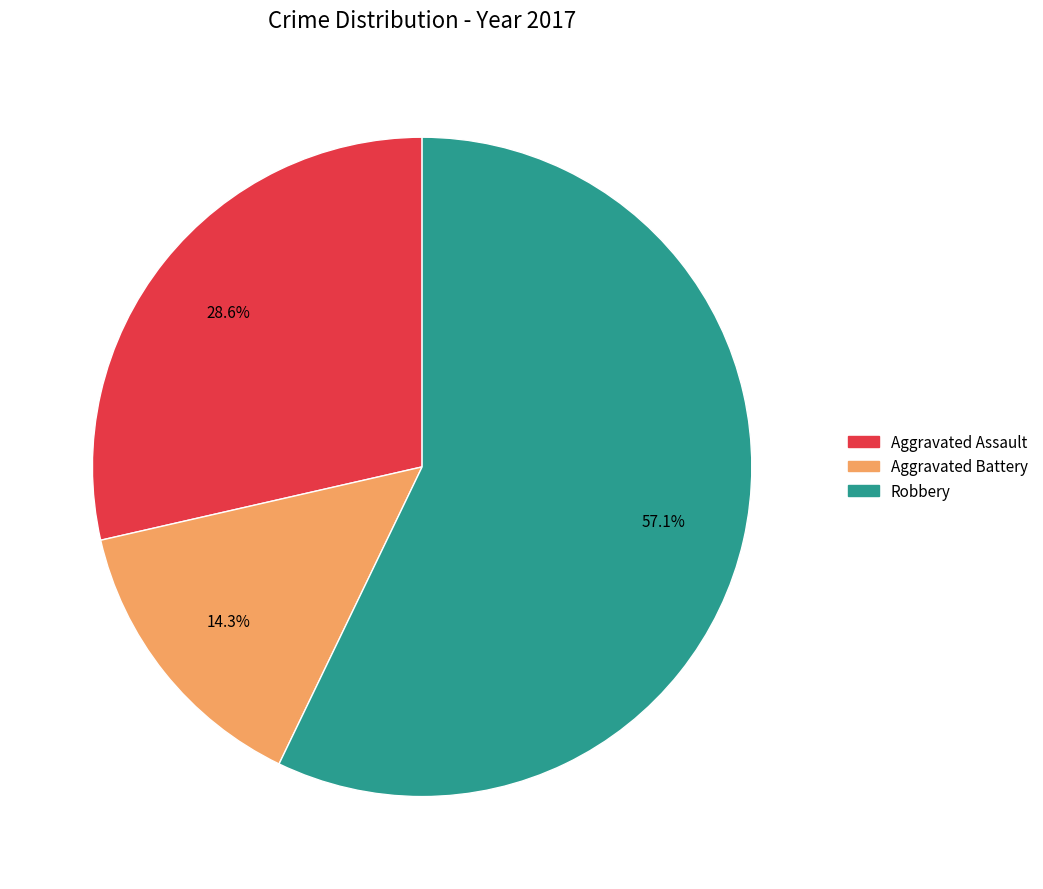

What is the ratio of the value at Robbery to the value at Aggravated Assault?

2.0